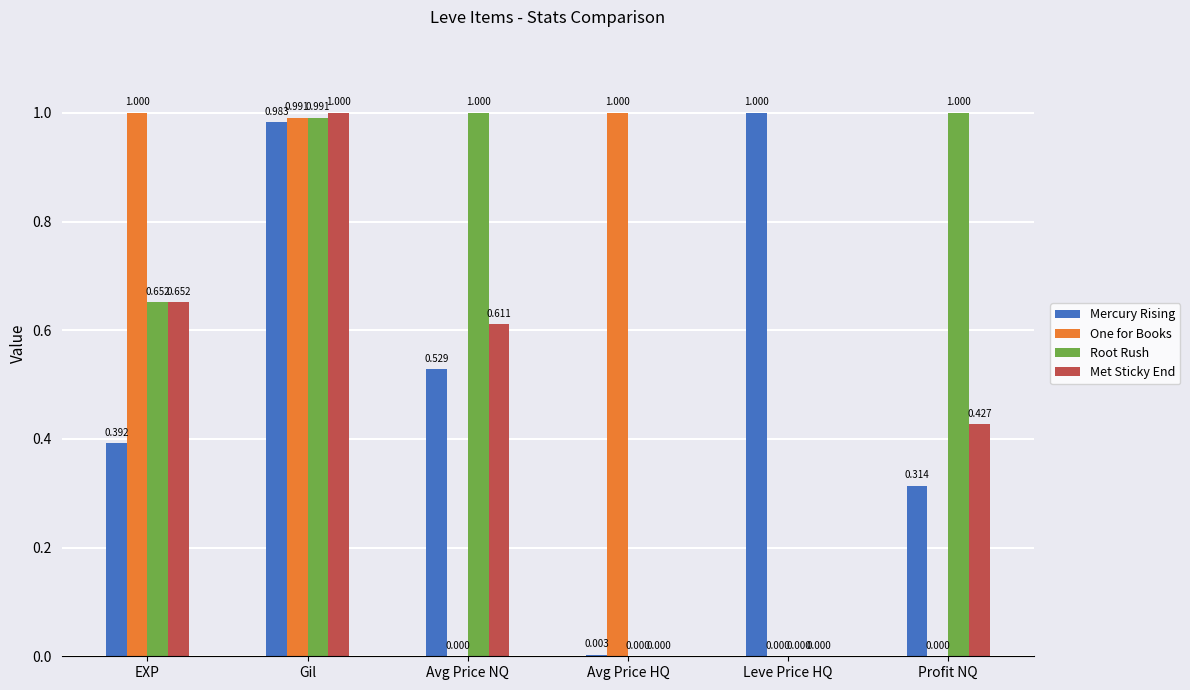

Which category has the highest value in the Mercury Rising series?

Leve Price HQ